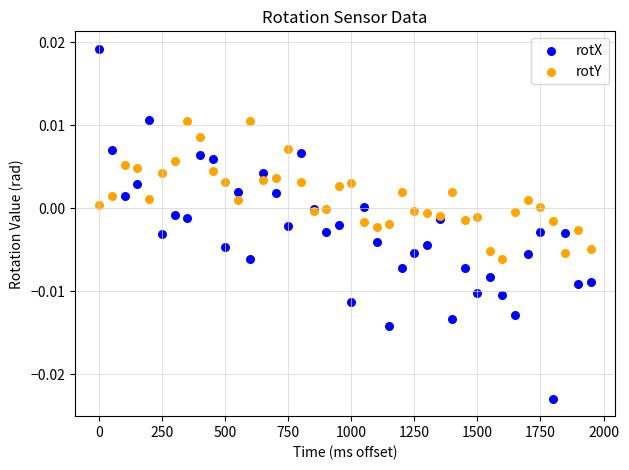

Which series contains the highest Y value?

rotX